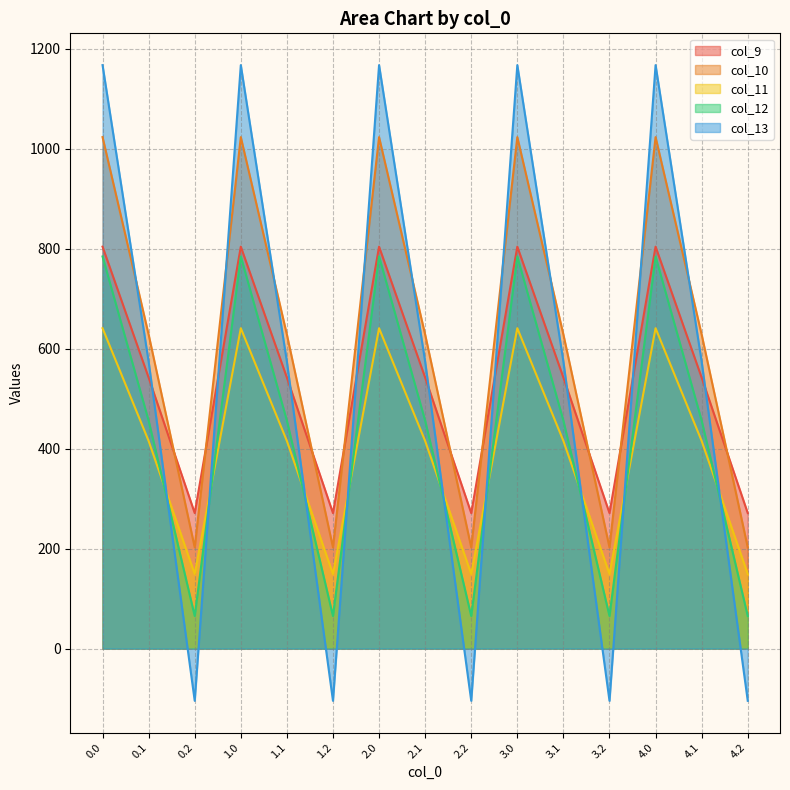

Which series changed the most between 0.2 and 3.1?

col_13